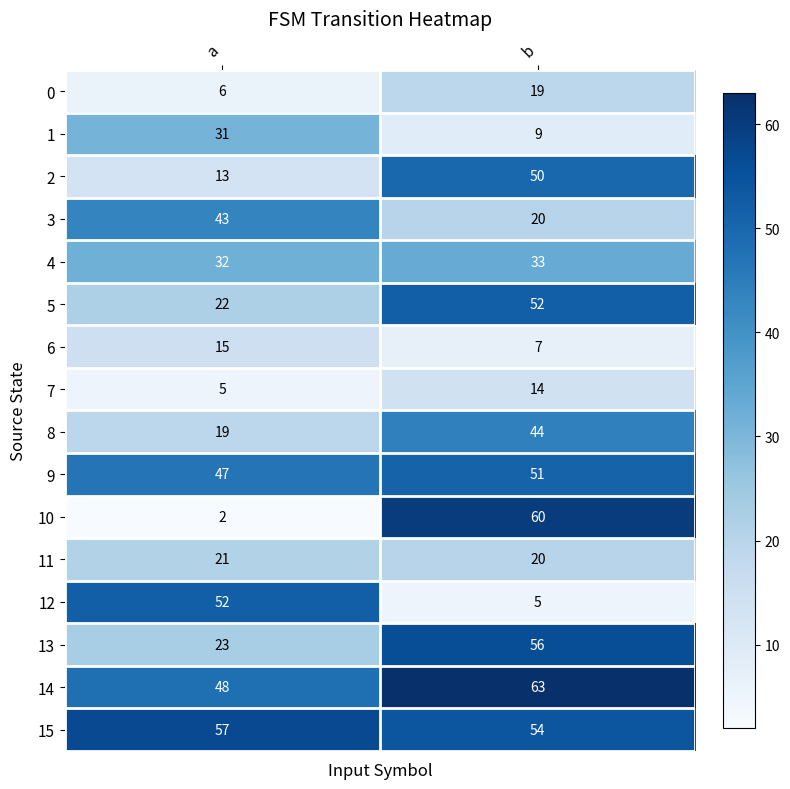

What is the sum of the 5 values at b and a?

74